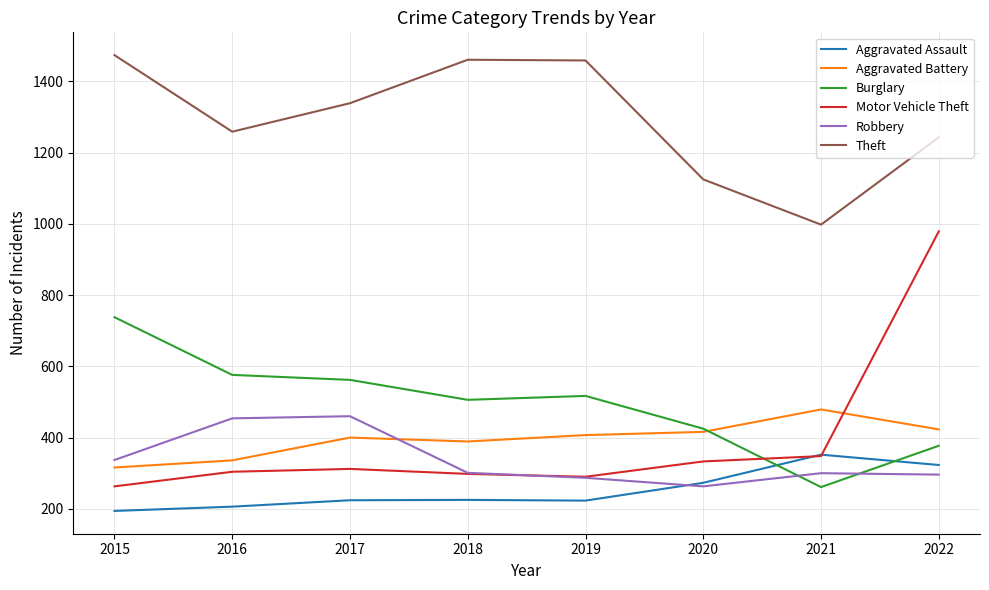

The value of Aggravated Assault at 2021 is 352. True or false?

True